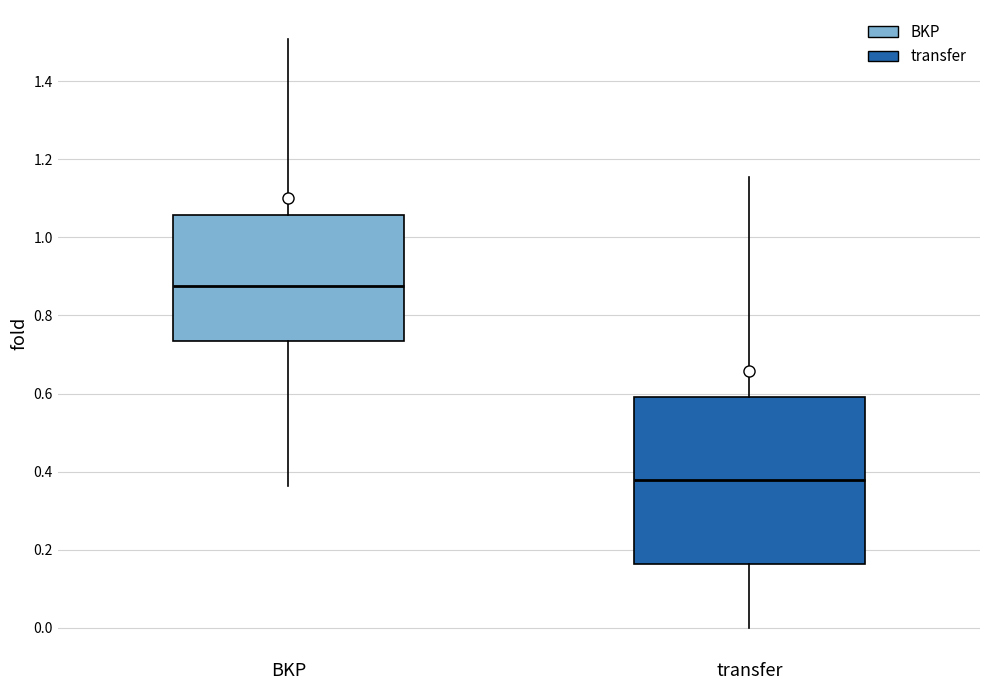

Reading left to right, transcribe this box plot: for each box, give where its median line is, the range the box spans, and where its two whiskers end, as read against the y-axis. The values are not printed on the chart, so give them approximately, as read against the axis.

BKP: median 0.88, box 0.74 to 1.06, whiskers 0.36 to 1.50
transfer: median 0.38, box 0.16 to 0.60, whiskers 0.00 to 1.16